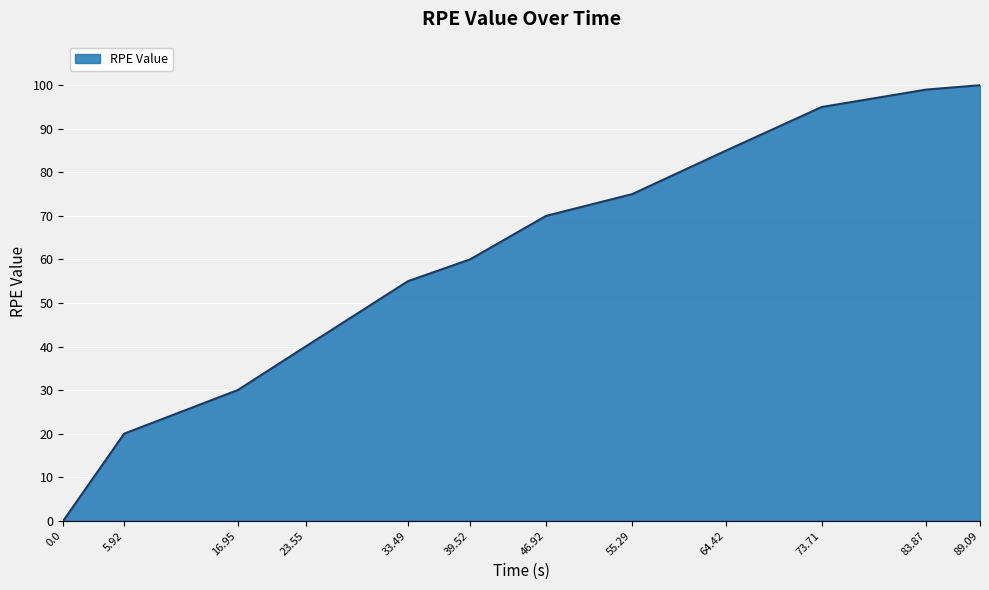

List the labels in order of value, largest first.

89.09, 83.87, 73.71, 64.42, 55.29, 46.92, 39.52, 33.49, 23.55, 16.95, 5.92, 0.0